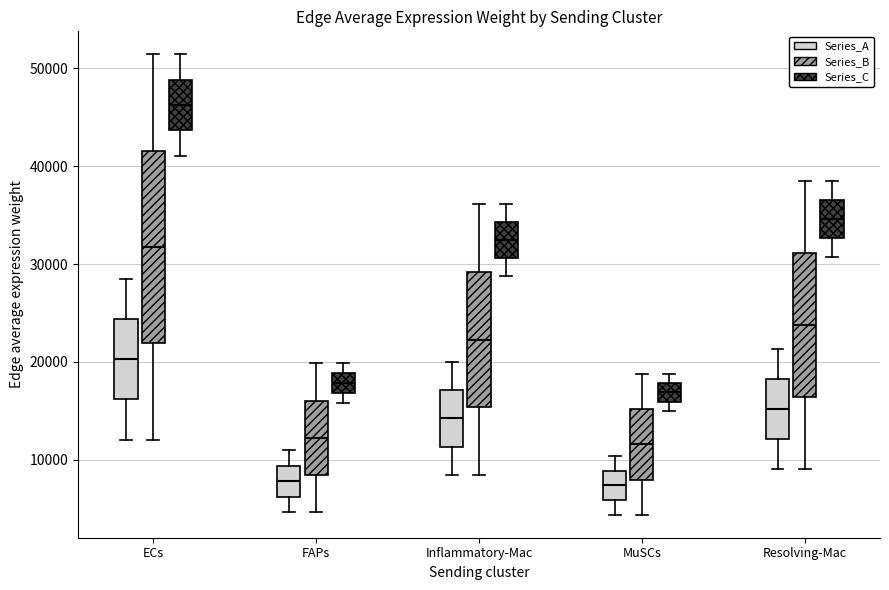

Which box is the tallest, from its lower edge to its upper edge?

ECs (Series_B)